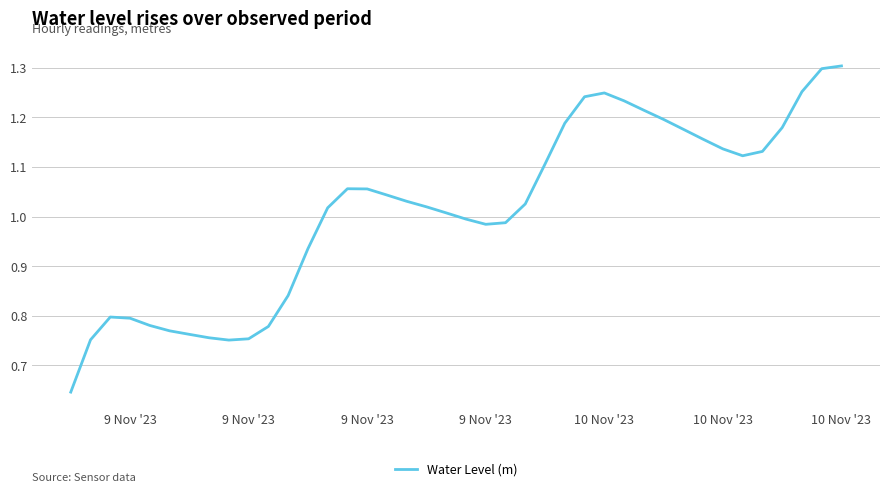

What is the difference between the maximum and minimum values?

0.7